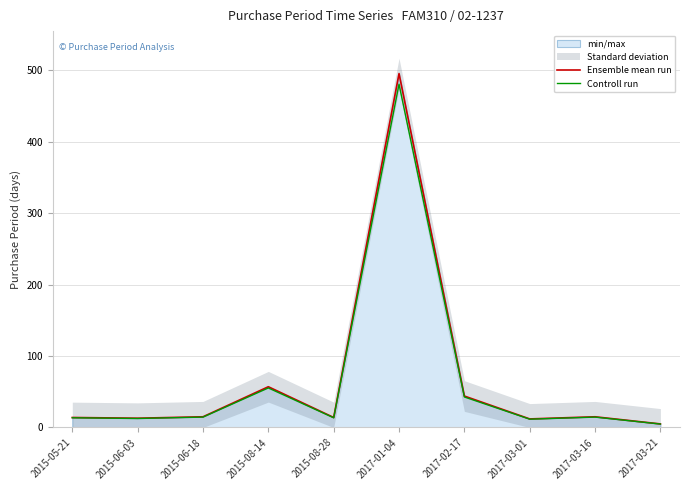

Is the value of Controll run at 2017-02-17 greater than the value of Ensemble mean run at 2017-03-01?

Yes